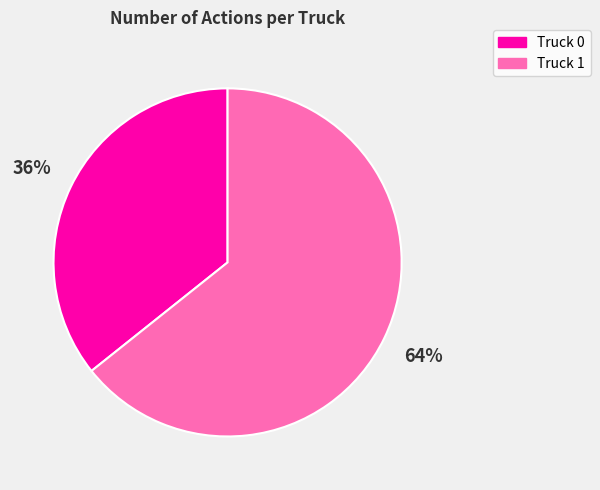

Which slice is the largest?

Truck 1